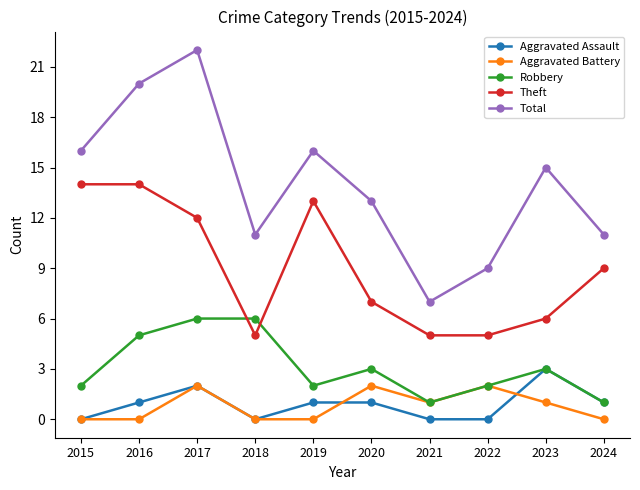

What is the spread (max minus min) of values at 2024?

11